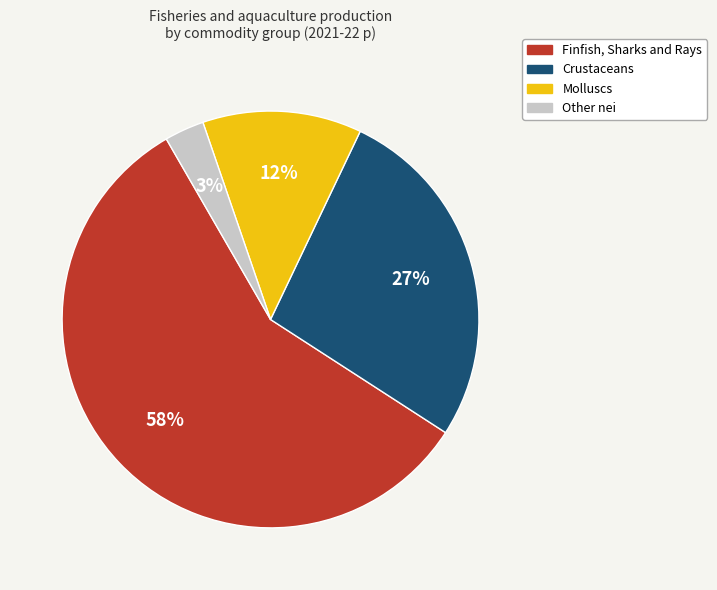

To the nearest percent, what is the average slice percentage?

25%